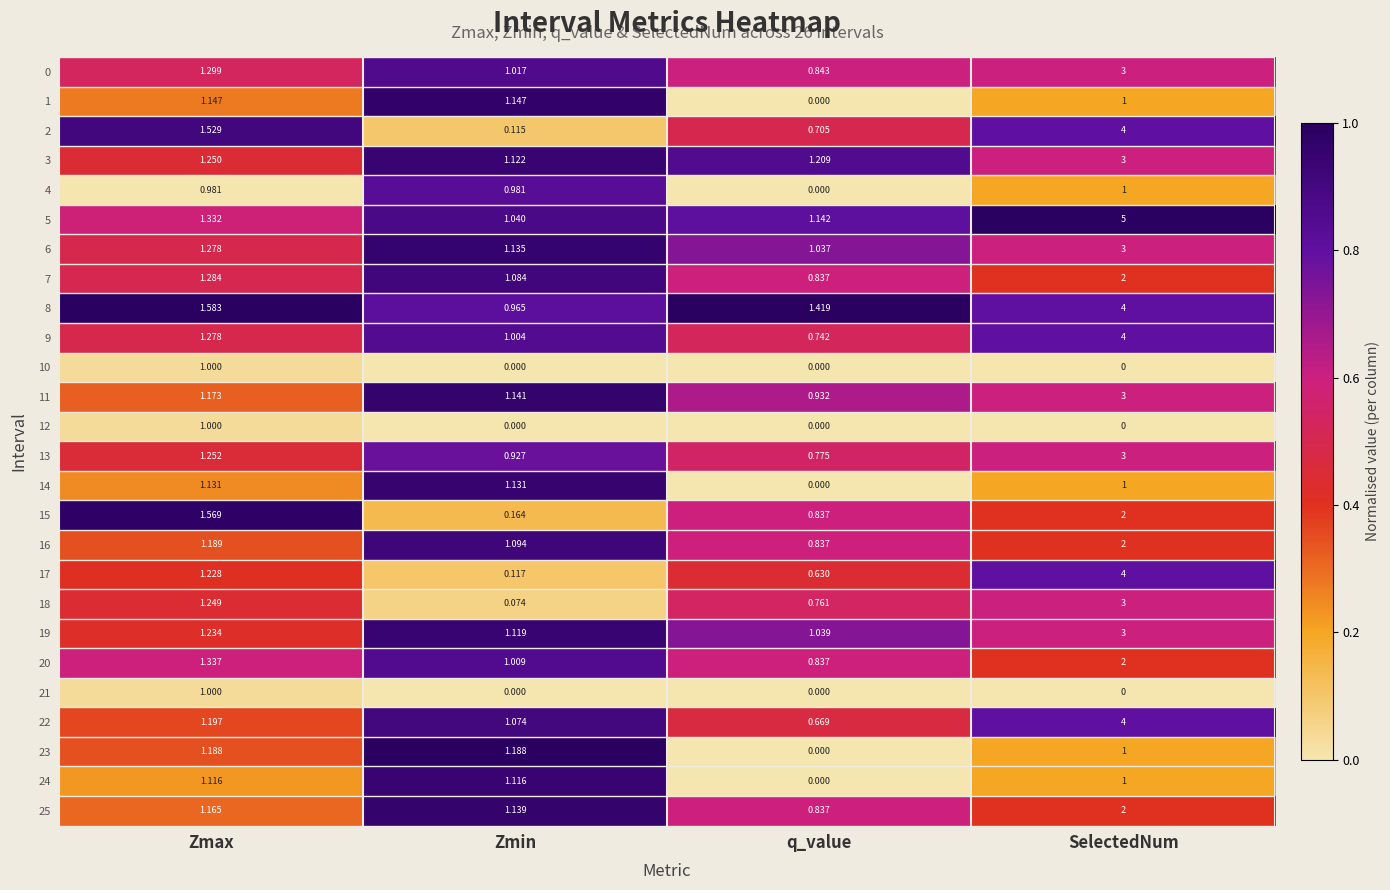

At which label does 18 first exceed 1?

Zmax